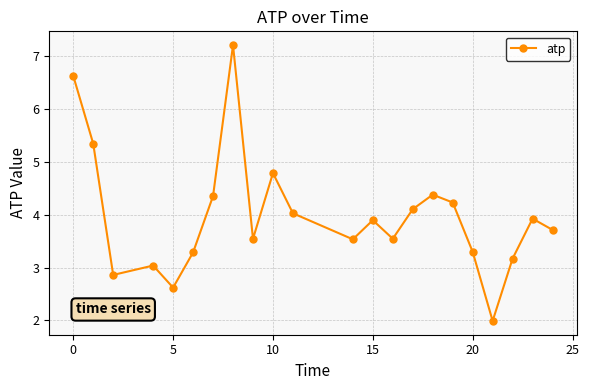

What is the value of the 3rd point from the left?

2.9